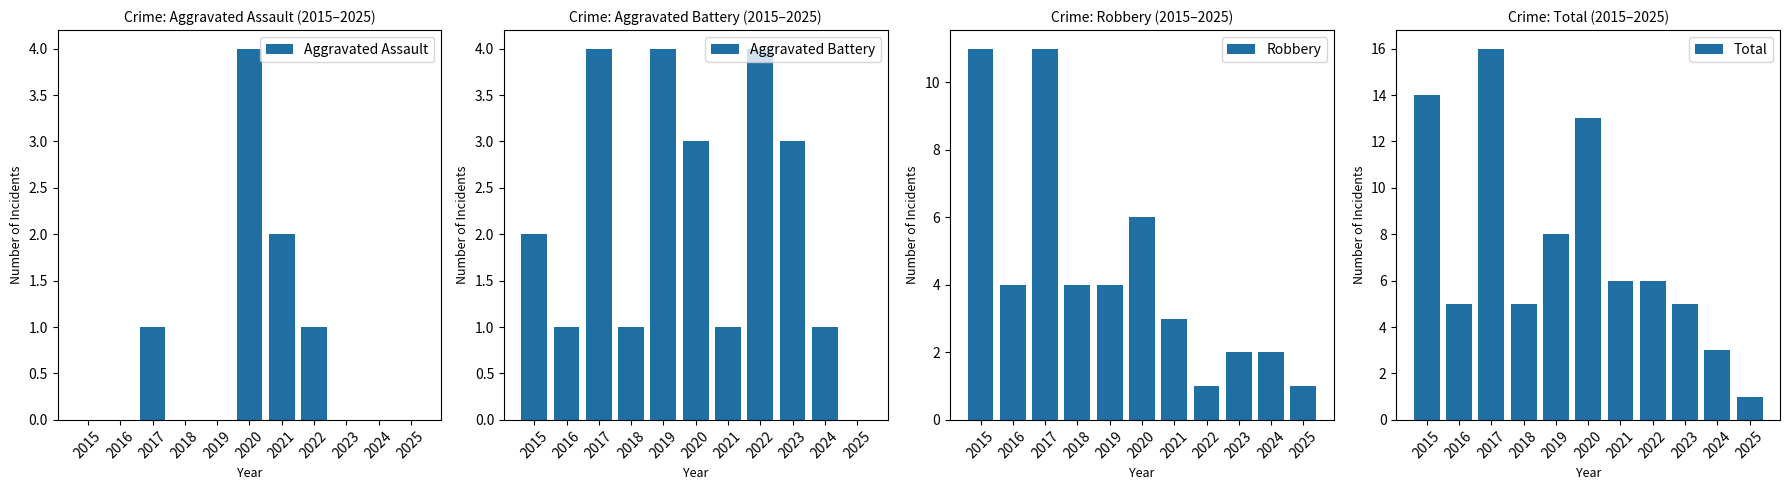

Which category has the highest value across all series?

2017